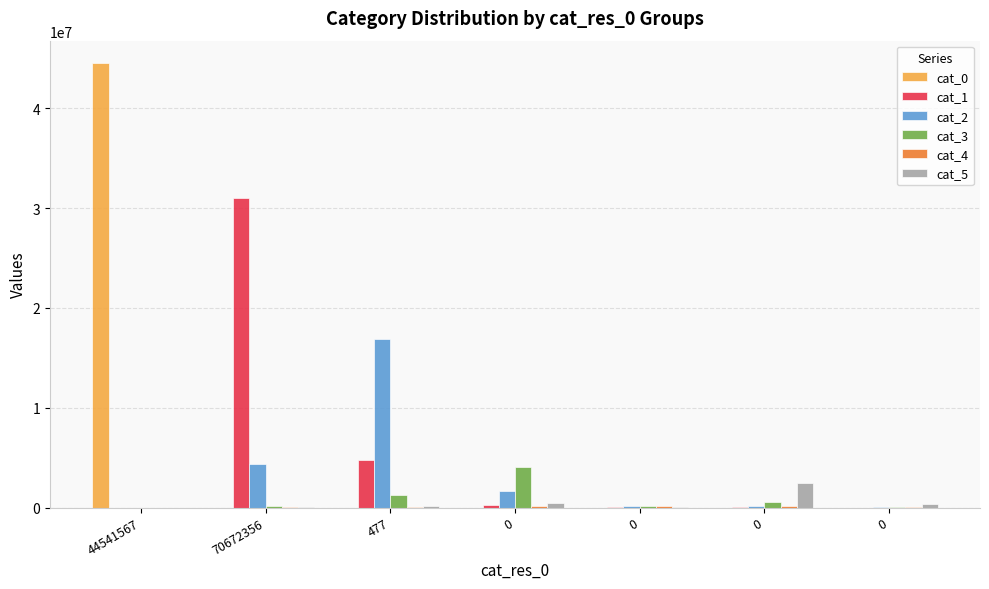

How many series are shown in this chart?

6